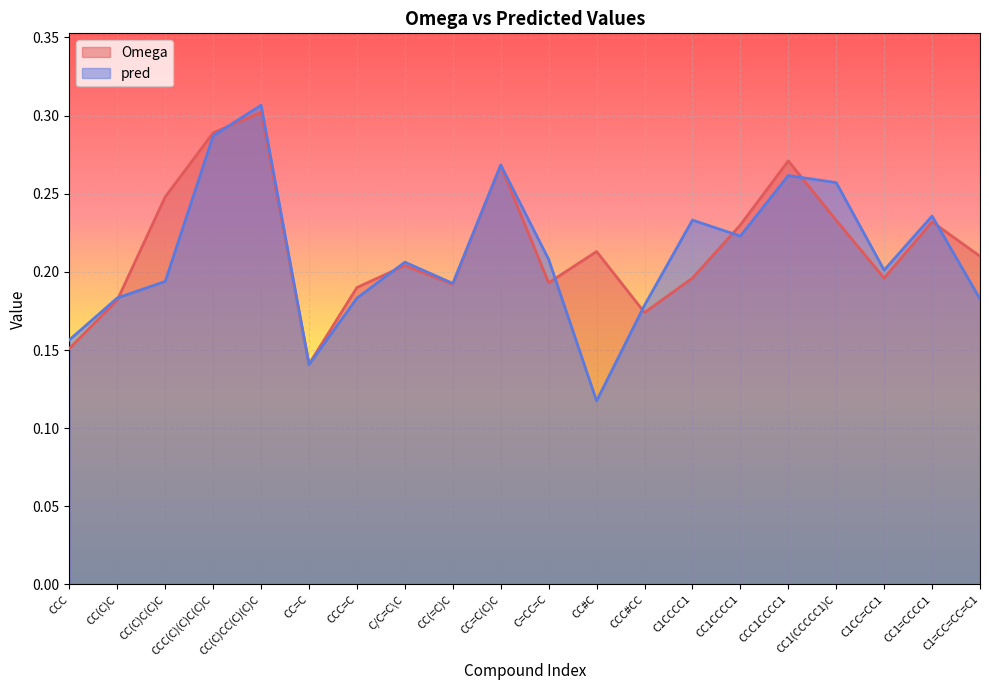

List the series in order of their peak value, lowest first.

Omega, pred